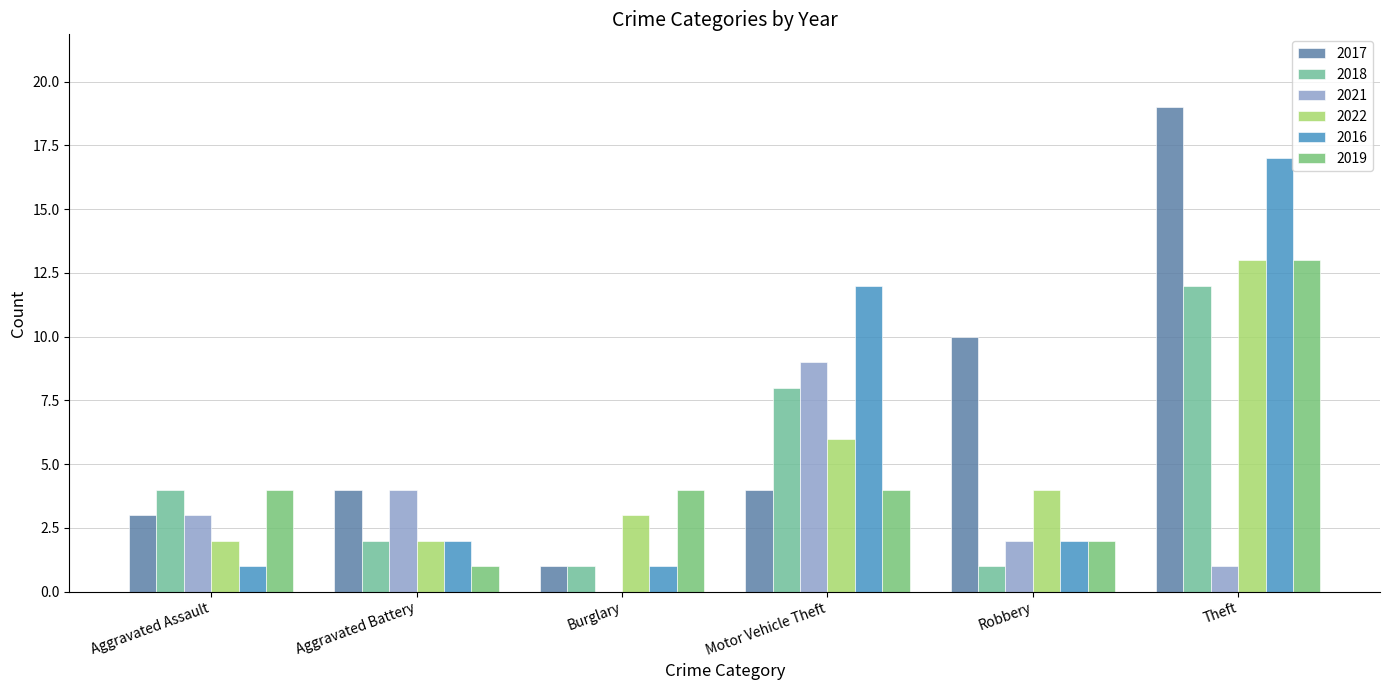

What is the greatest value displayed?

19